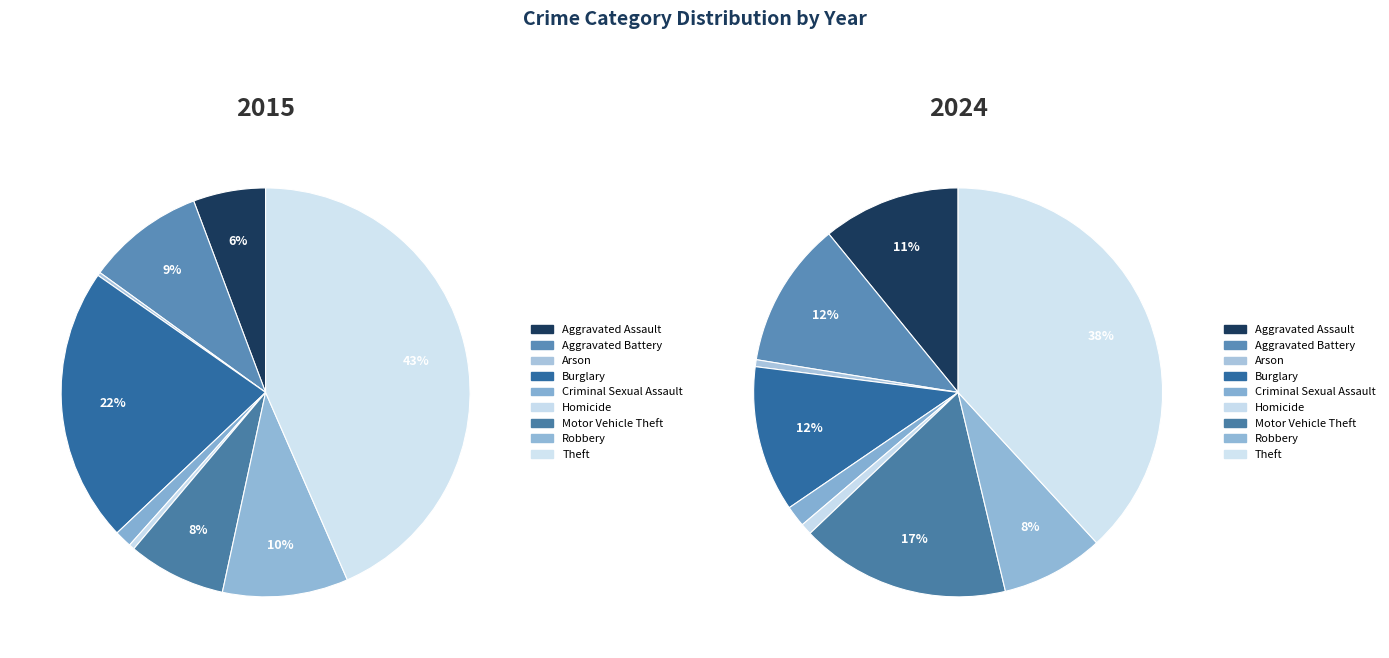

How many segments does this pie chart have?

9